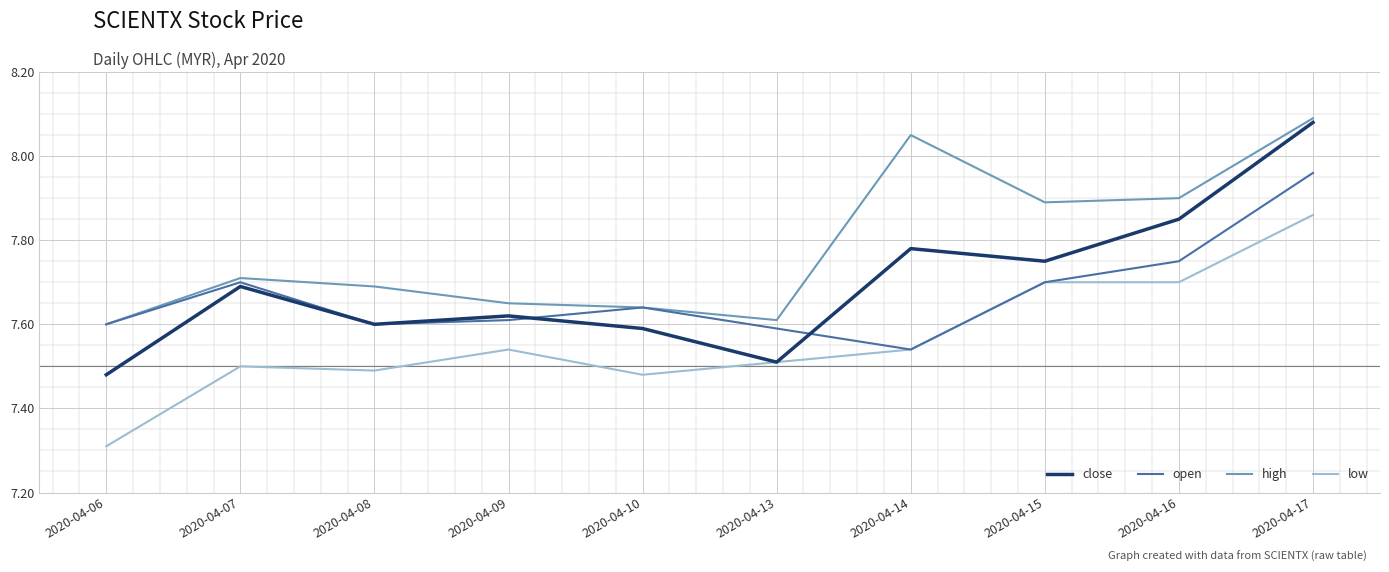

Which series has the widest spread of values?

close